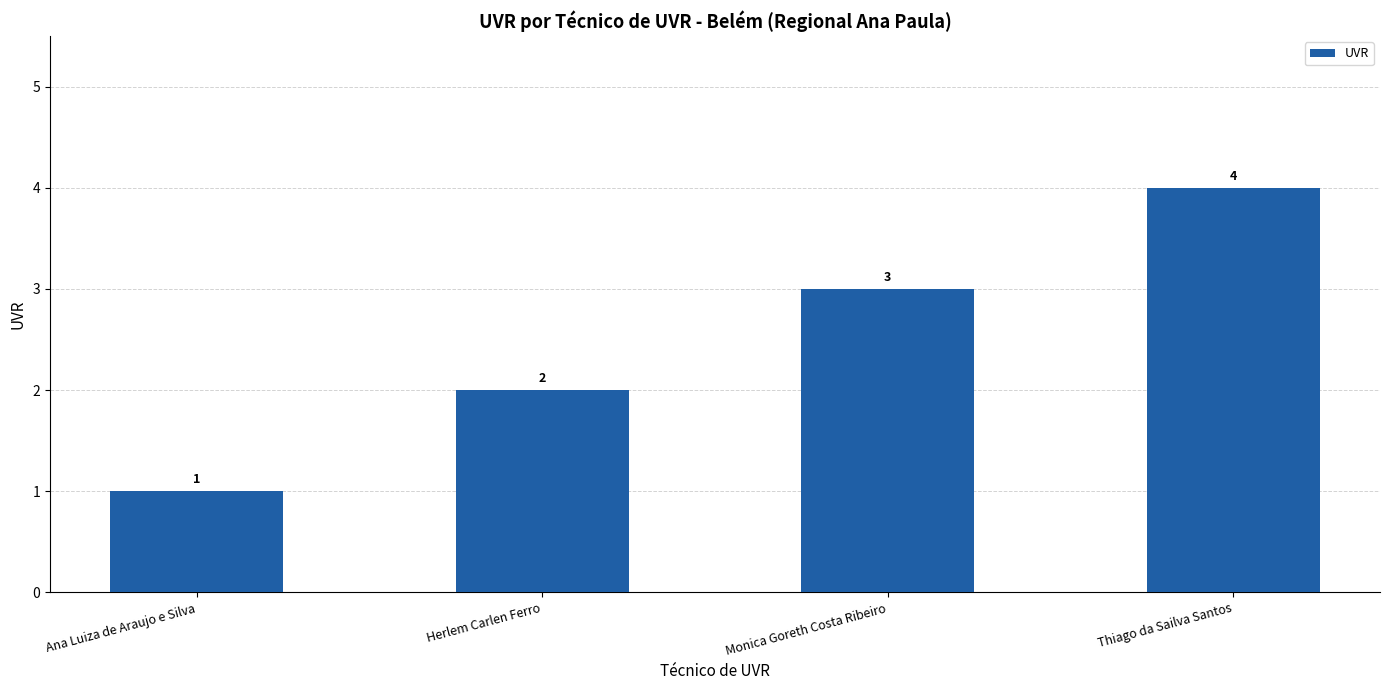

What is the minimum value shown in the chart?

1